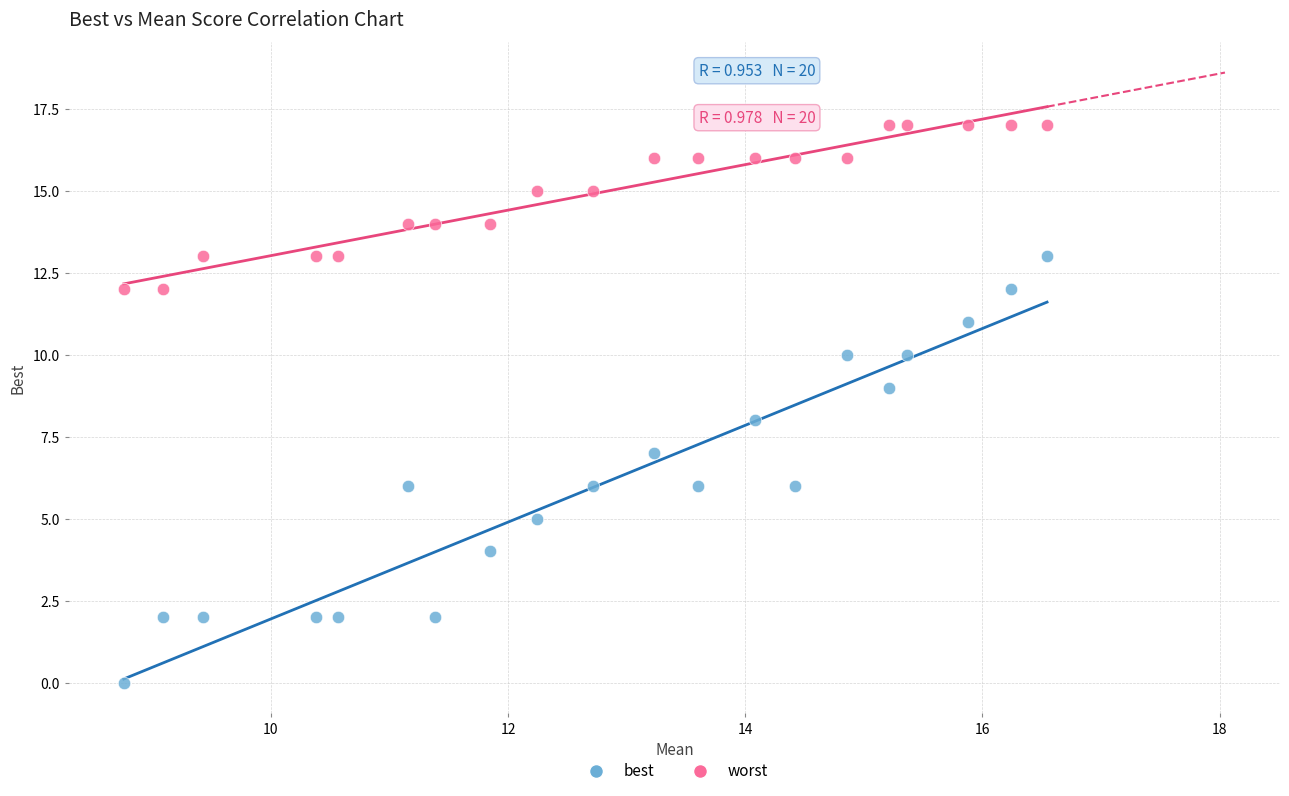

Which series reaches the maximum Y coordinate?

worst